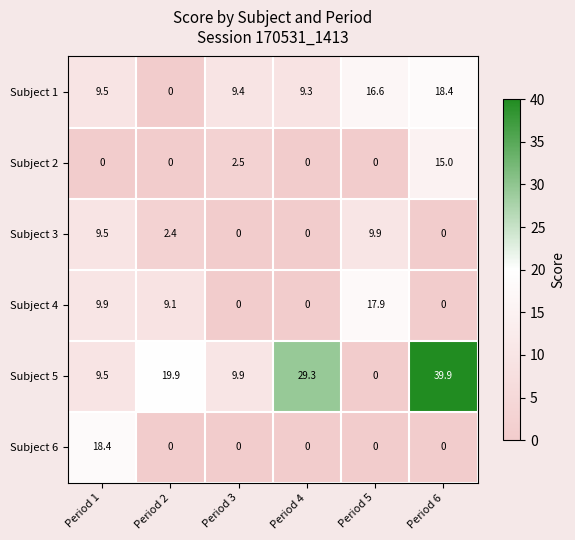

The value of Subject 5 at Period 2 is 19.9. True or false?

True